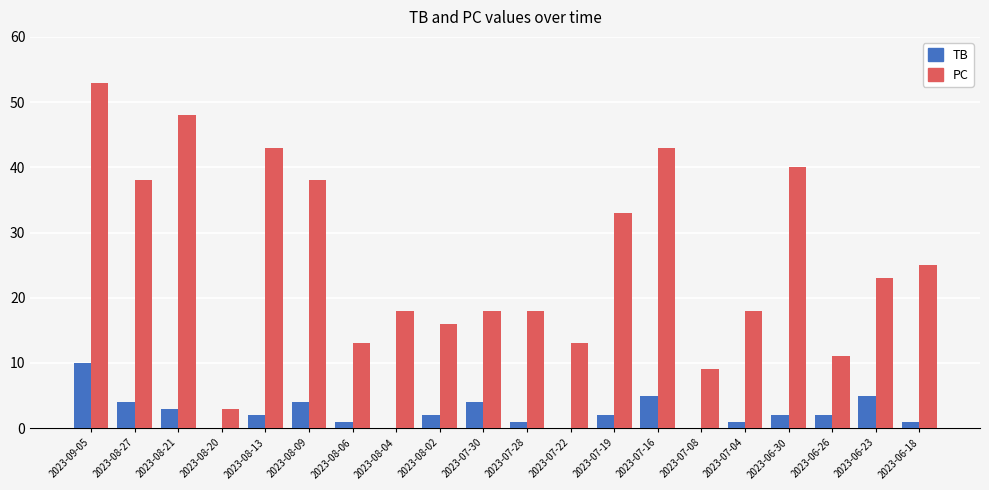

Which category has the highest value in the TB series?

2023-09-05